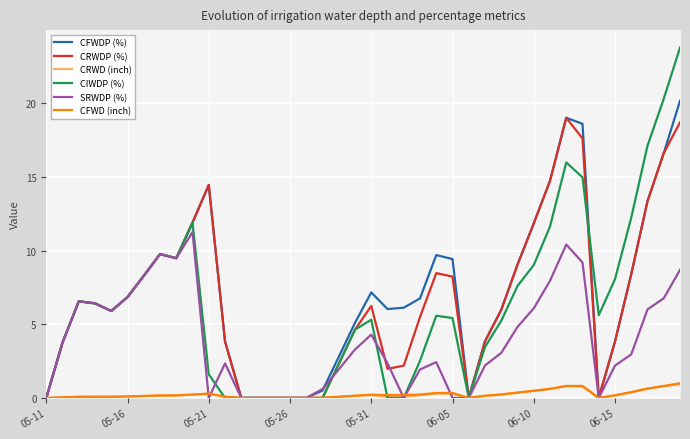

What is the average value of the CRWDP (%) series?

6.7